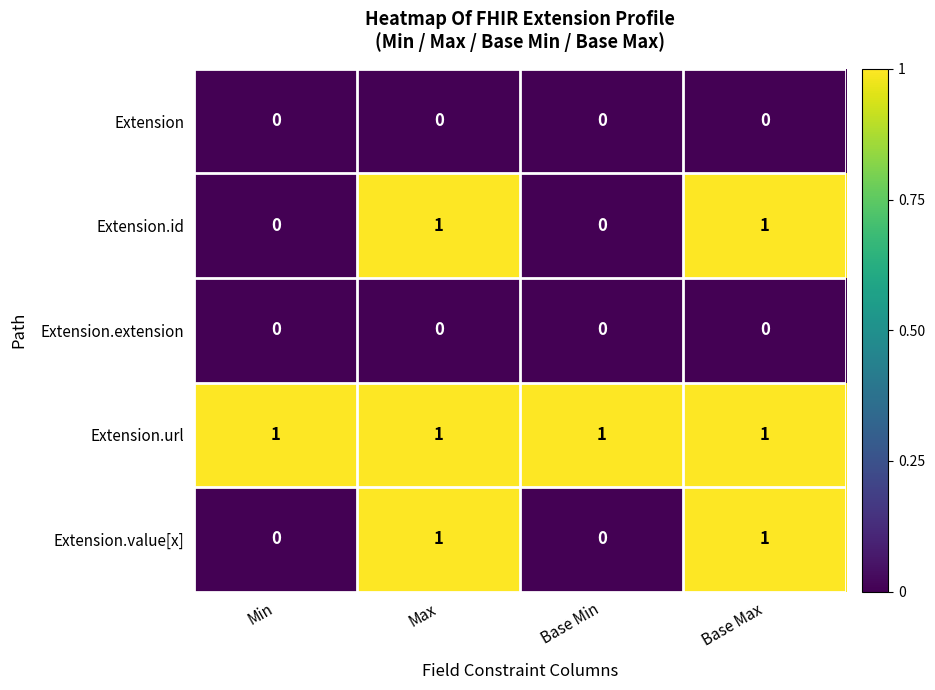

Is it true that Extension.extension equals 0 at Base Max?

True